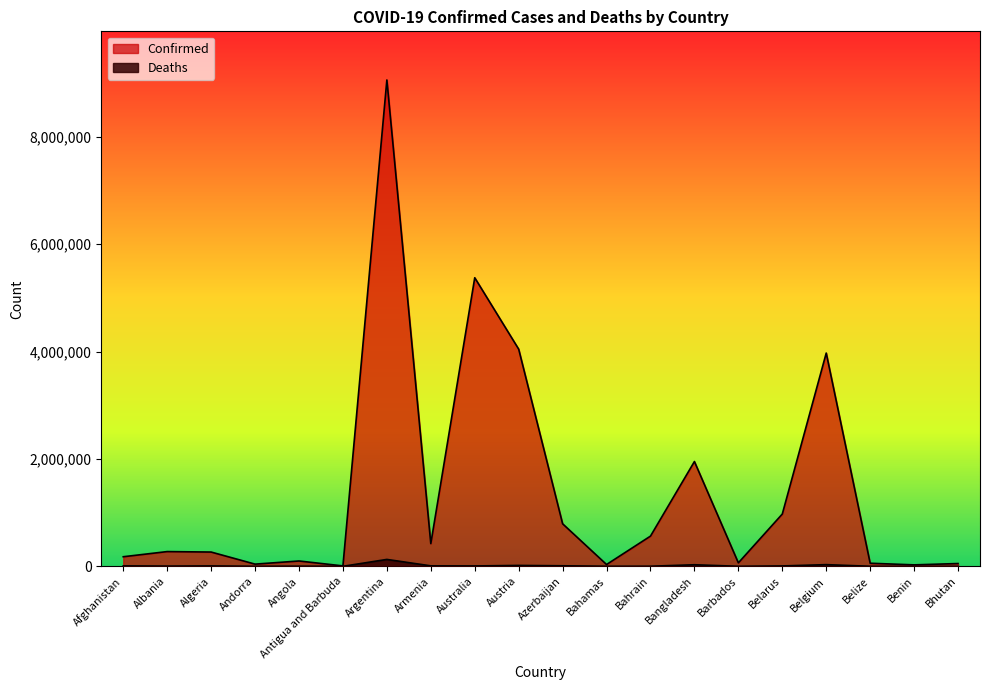

Rank the categories by Deaths value from lowest to highest.

Bhutan, Antigua and Barbuda, Andorra, Benin, Barbados, Belize, Bahamas, Bahrain, Angola, Albania, Australia, Algeria, Belarus, Afghanistan, Armenia, Azerbaijan, Austria, Bangladesh, Belgium, Argentina